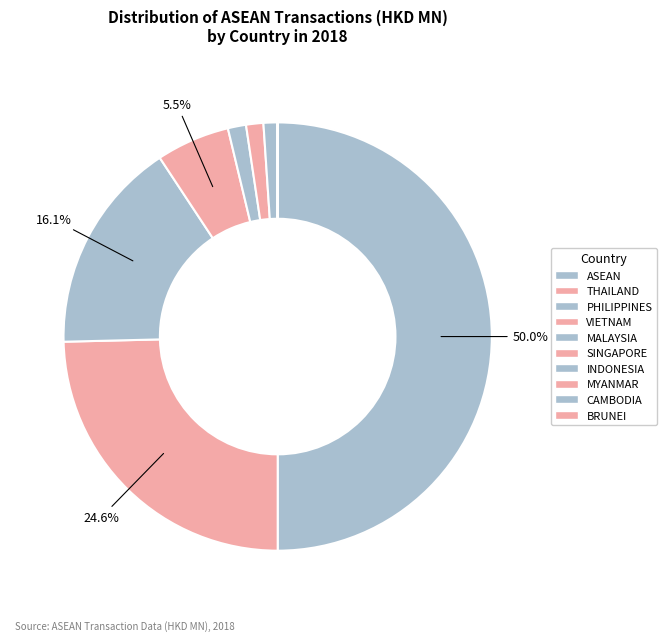

Count the number of slices in the pie.

10